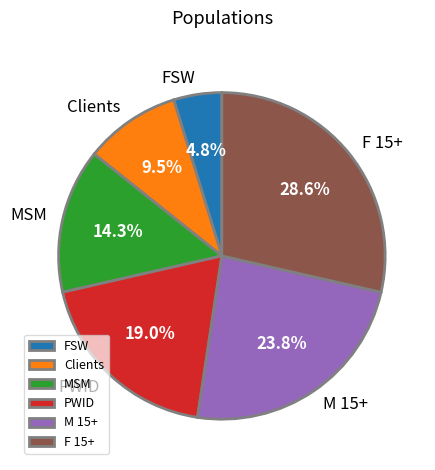

Which has a higher value, M 15+ or Clients?

M 15+